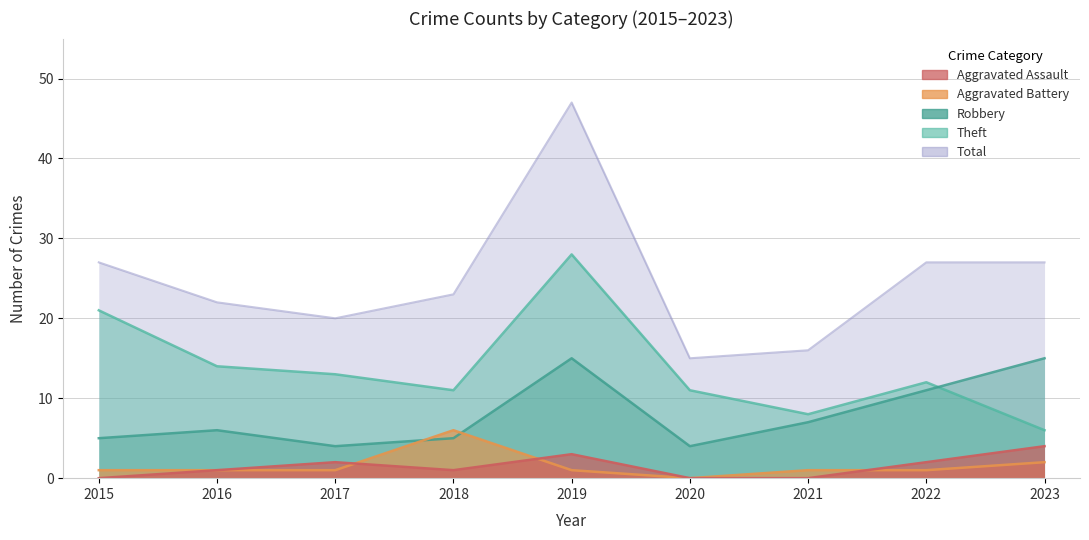

What is the average value of the Total series?

25